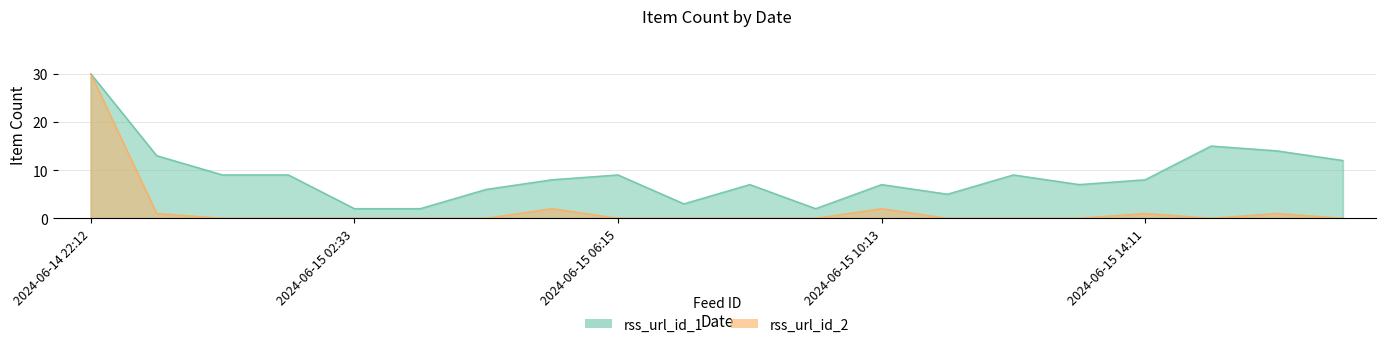

Which series has the largest total across all categories?

rss_url_id_1